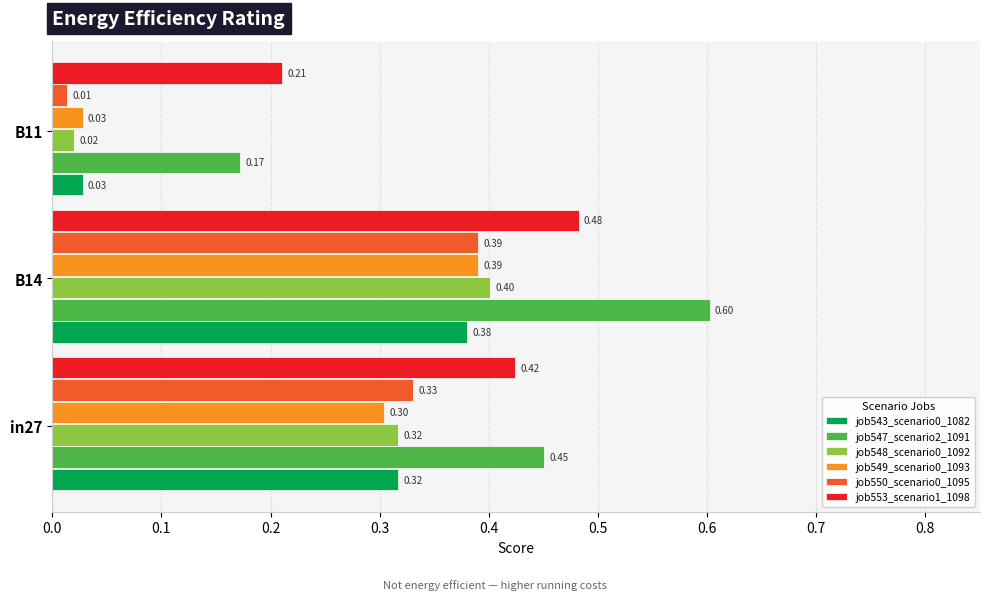

What is the total value across all series at in27?

2.1